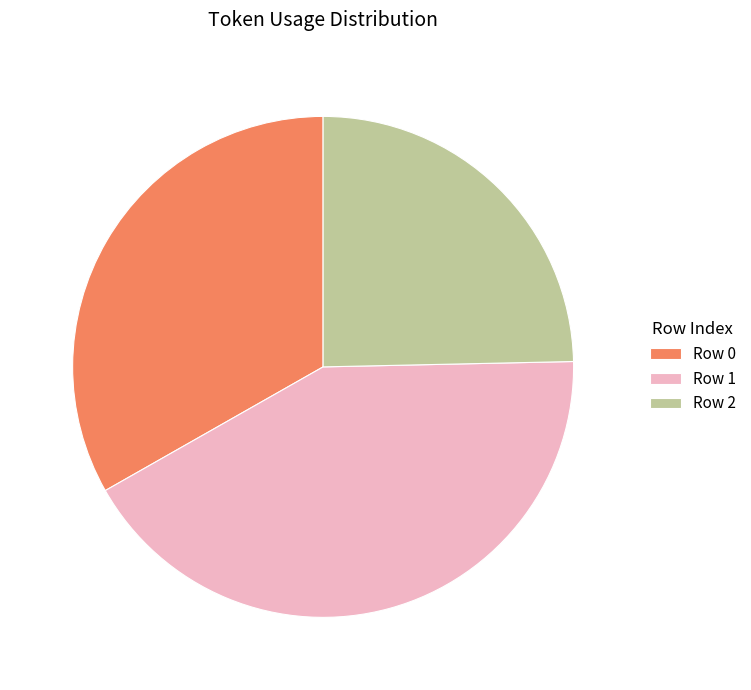

Combined, do Row 2 and Row 0 account for over 50%?

Yes